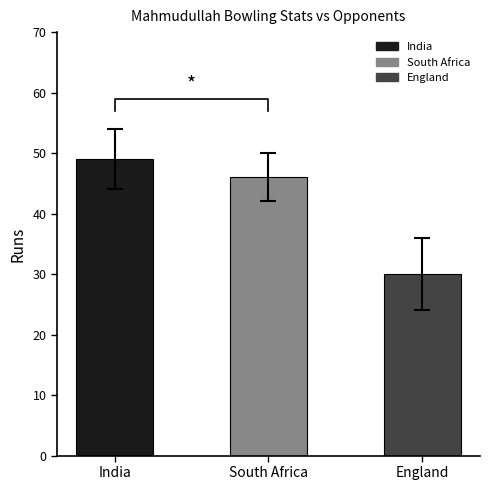

Which has a higher value, India or England?

India